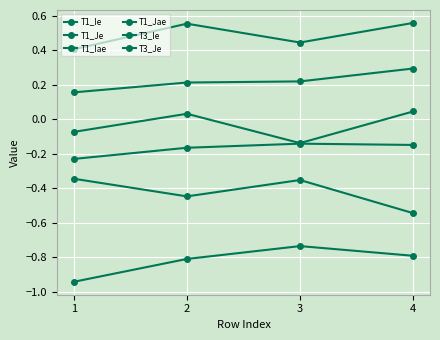

Does the chart display data point markers on the line(s)?

Yes